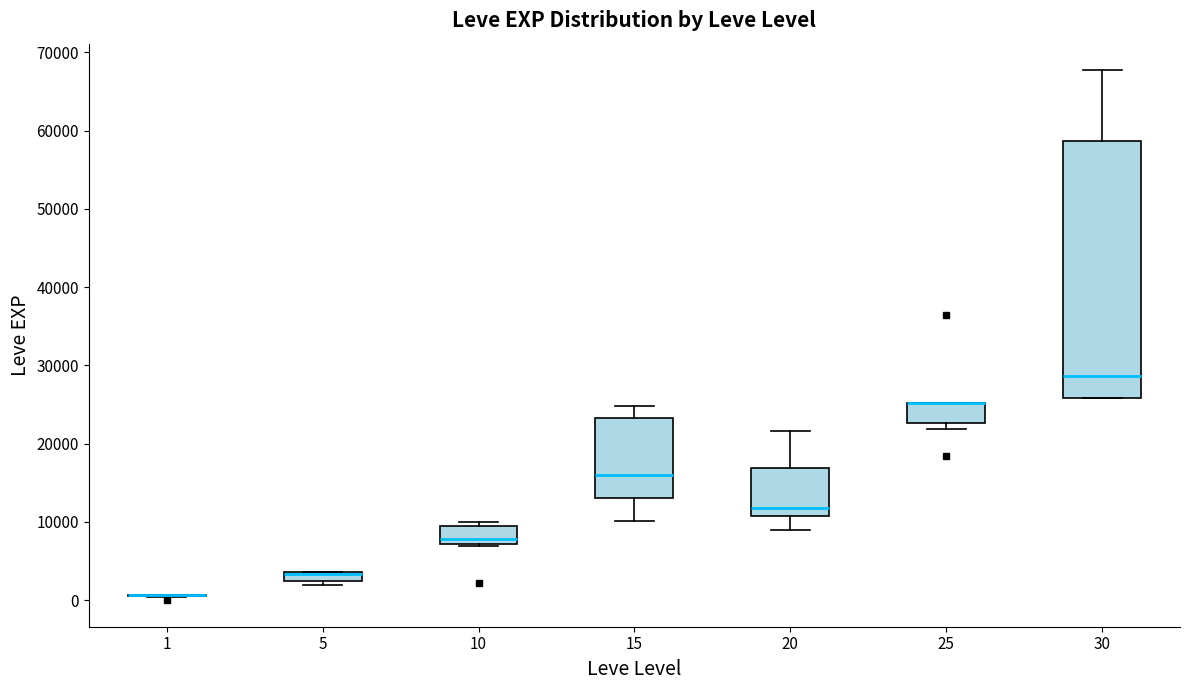

Which box is the tallest, from its lower edge to its upper edge?

30